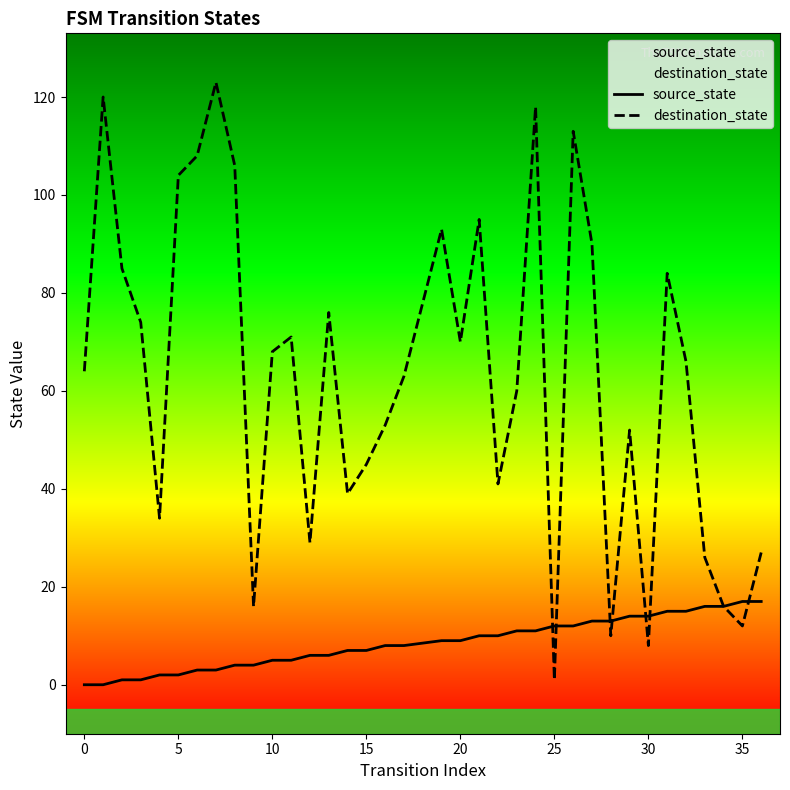

What is the maximum value for destination_state?

123